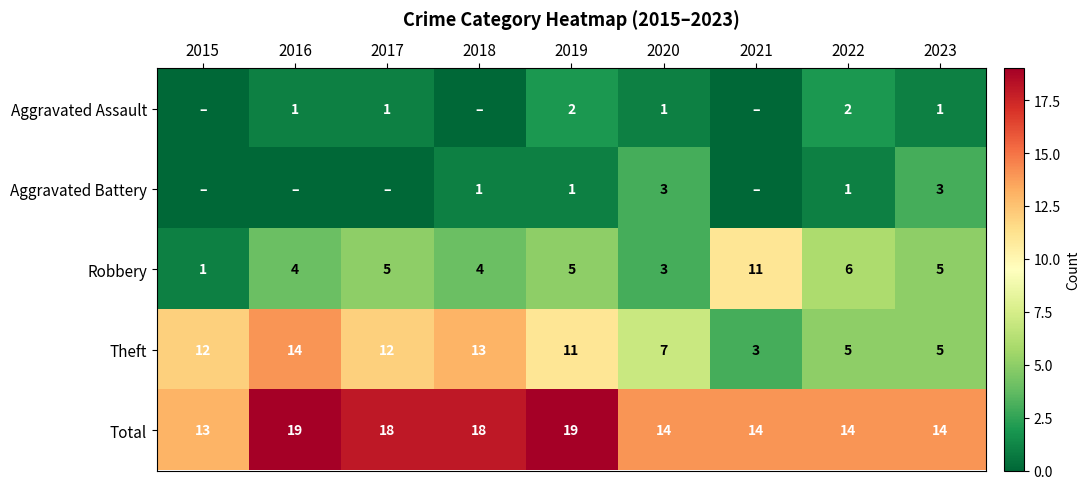

What is the average value of the Theft series?

9